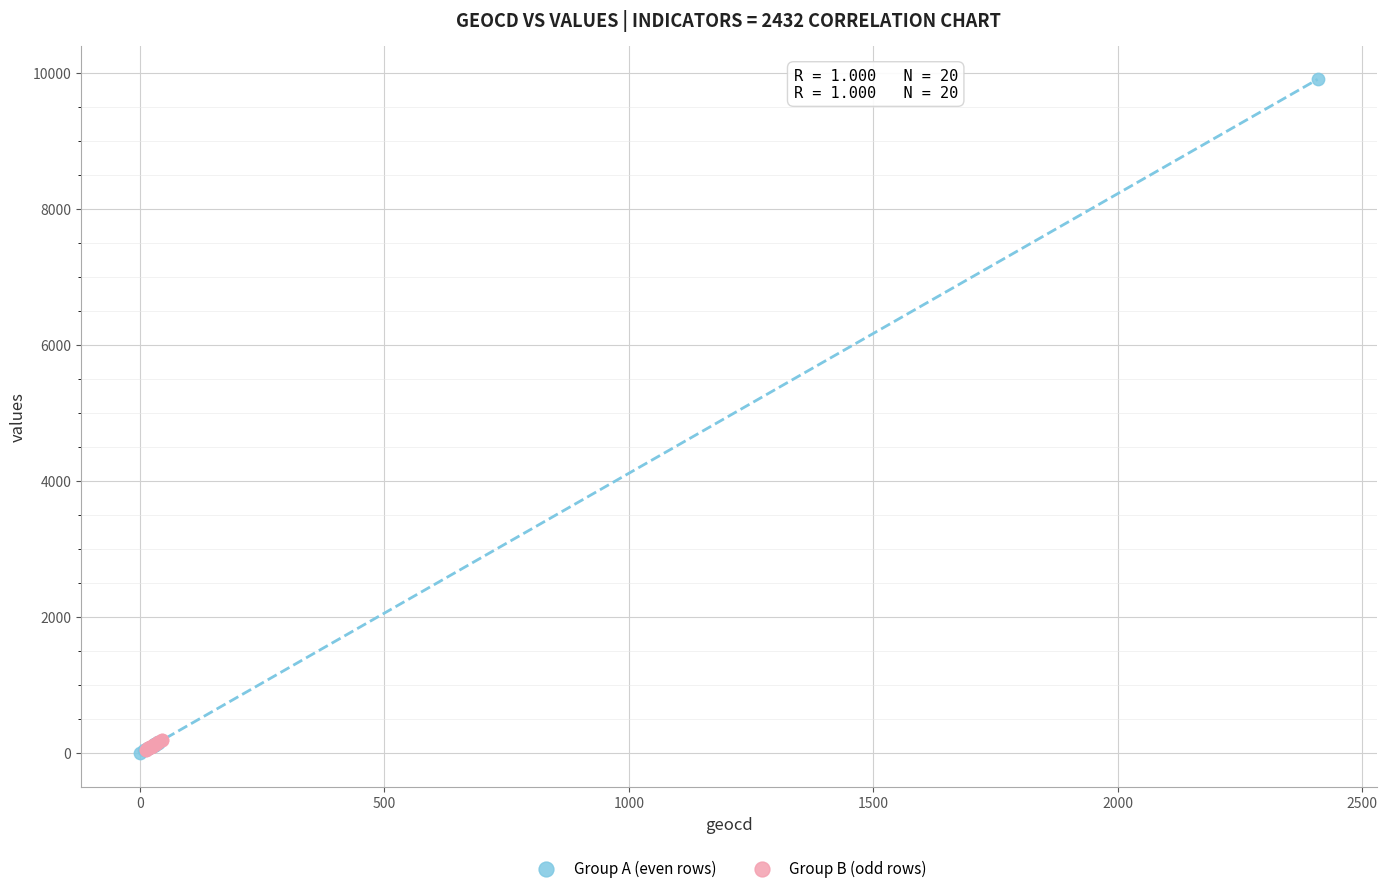

Which series contains the highest Y value?

Group A (even rows)